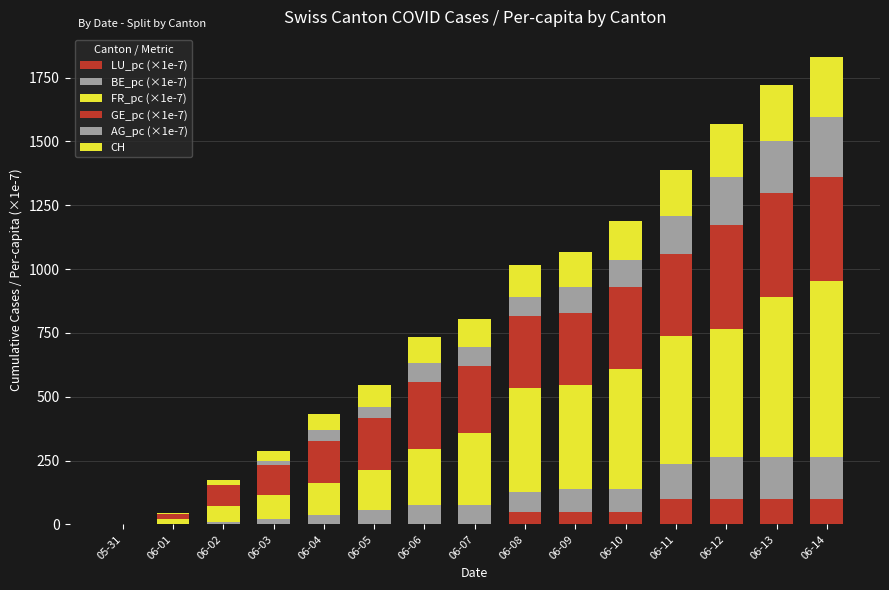

Are the bars grouped side by side (vs. stacked)?

No